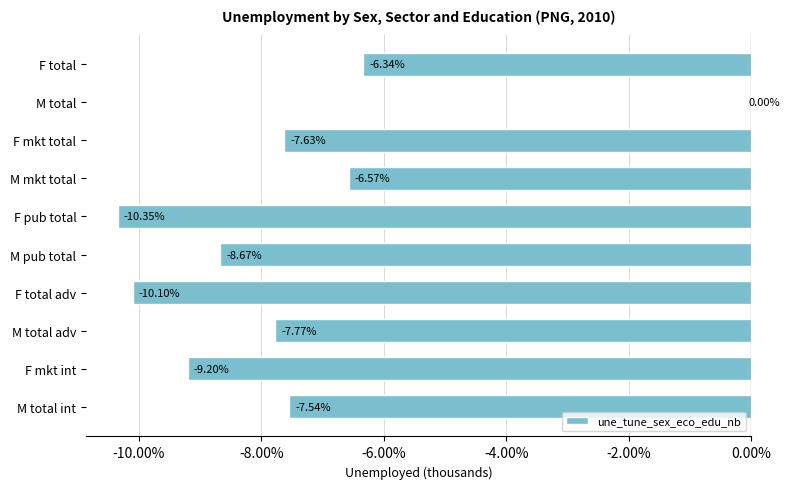

What is the sum of all values?

-74.2